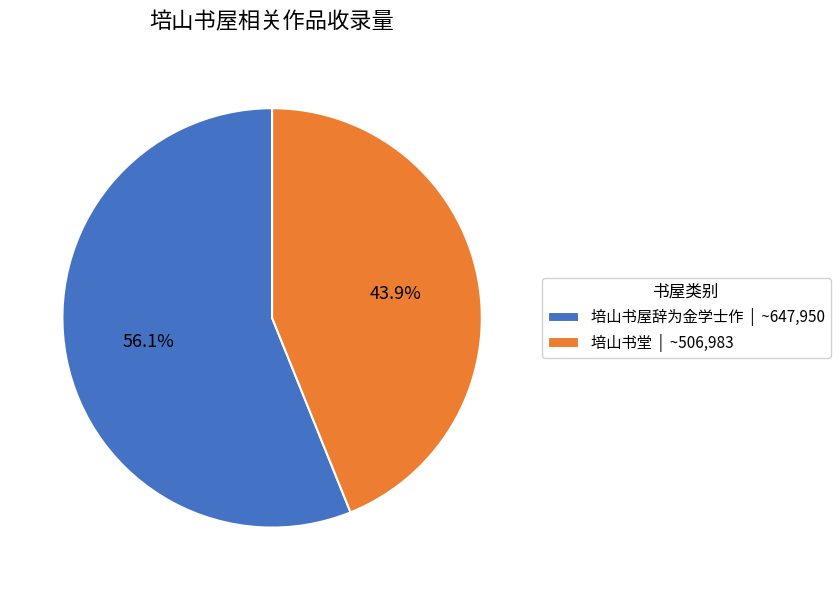

What is the largest slice in the pie chart?

培山书屋辞为金学士作